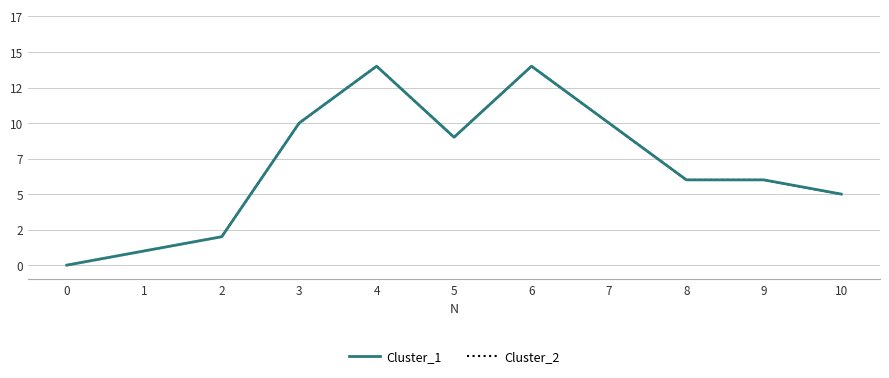

Reading left to right, what are all the values shown in this chart?

Cluster_1: 0=0	1=1	2=2	3=10	4=14	5=9	6=14	7=10	8=6	9=6	10=5
Cluster_2: 0=0	1=1	2=2	3=10	4=14	5=9	6=14	7=10	8=6	9=6	10=5